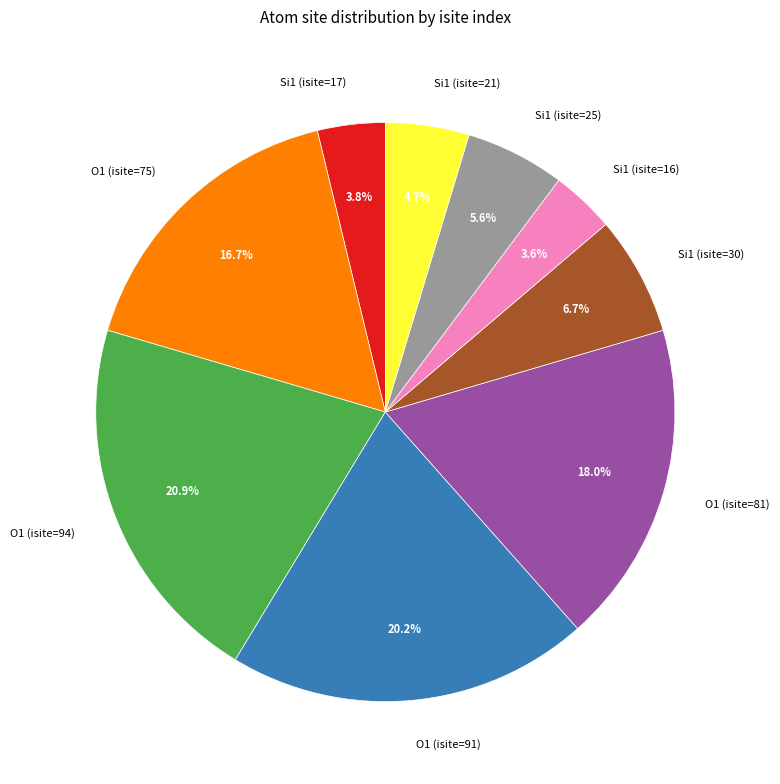

What is the largest slice in the pie chart?

O1 (isite=94)